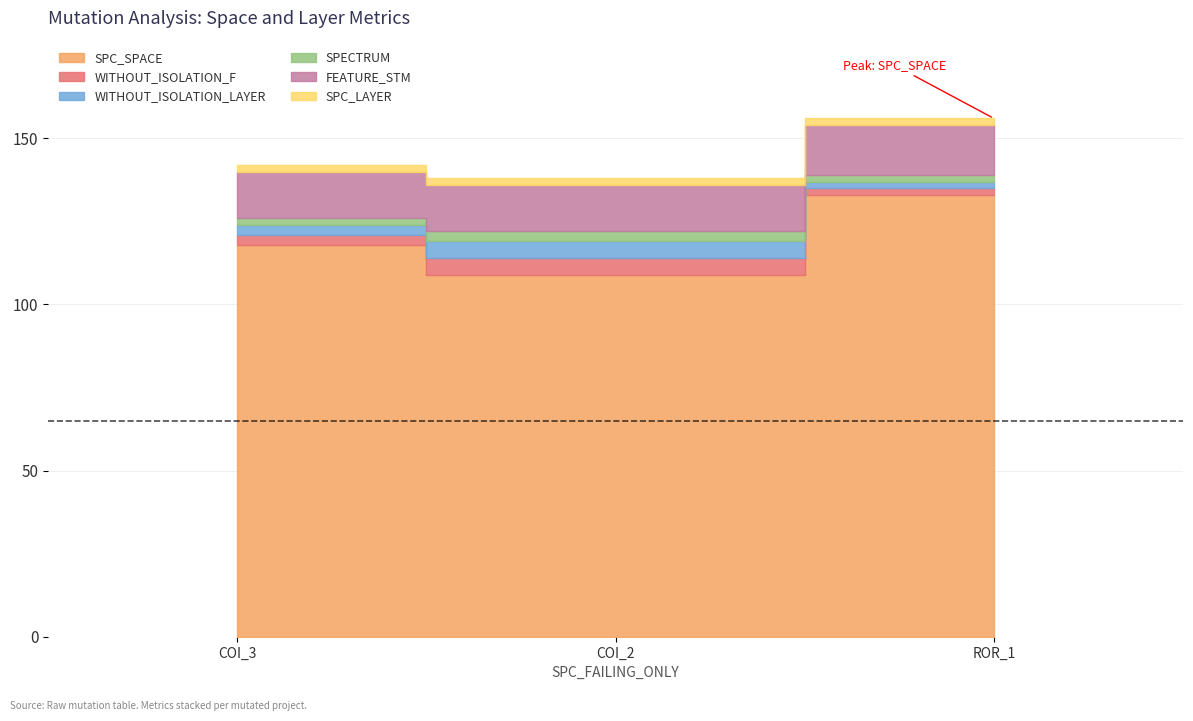

Does the chart display data point markers on the line(s)?

No